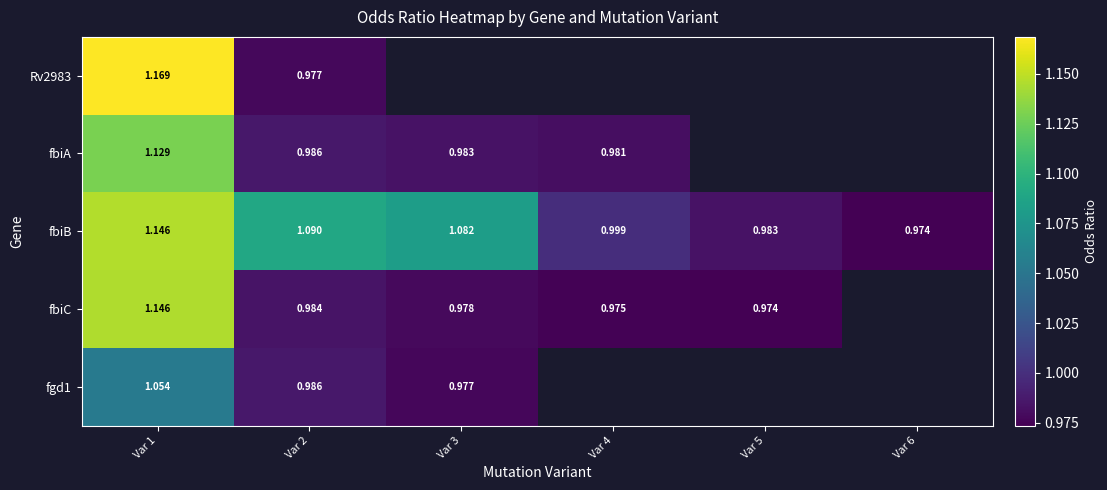

Is the value of fbiB at Var 5 greater than the value of fbiA at Var 4?

Yes